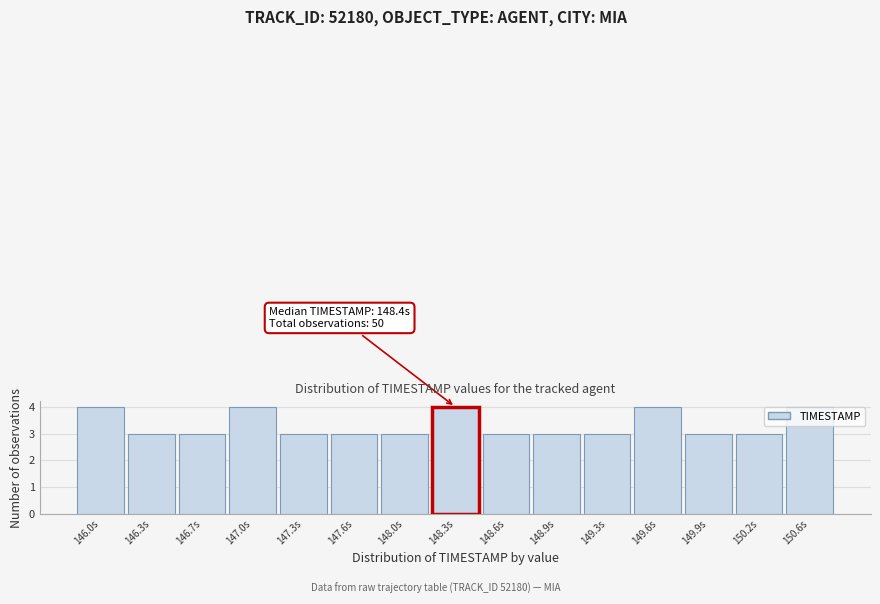

Reading left to right, transcribe all the data shown in this chart.

146.0s=4	146.3s=3	146.7s=3	147.0s=4	147.3s=3	147.6s=3	148.0s=3	148.3s=4	148.6s=3	148.9s=3	149.3s=3	149.6s=4	149.9s=3	150.2s=3	150.6s=4